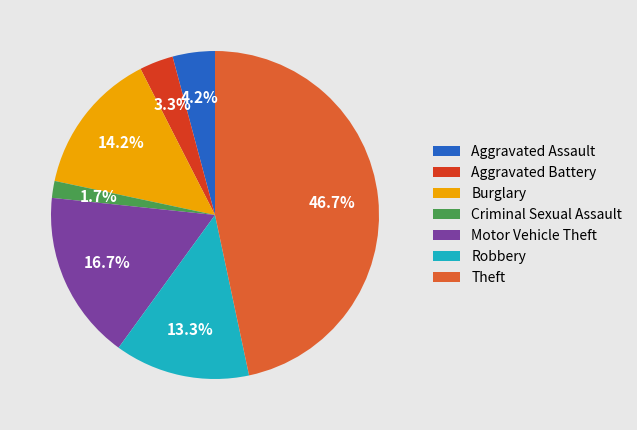

Count the number of slices in the pie.

7